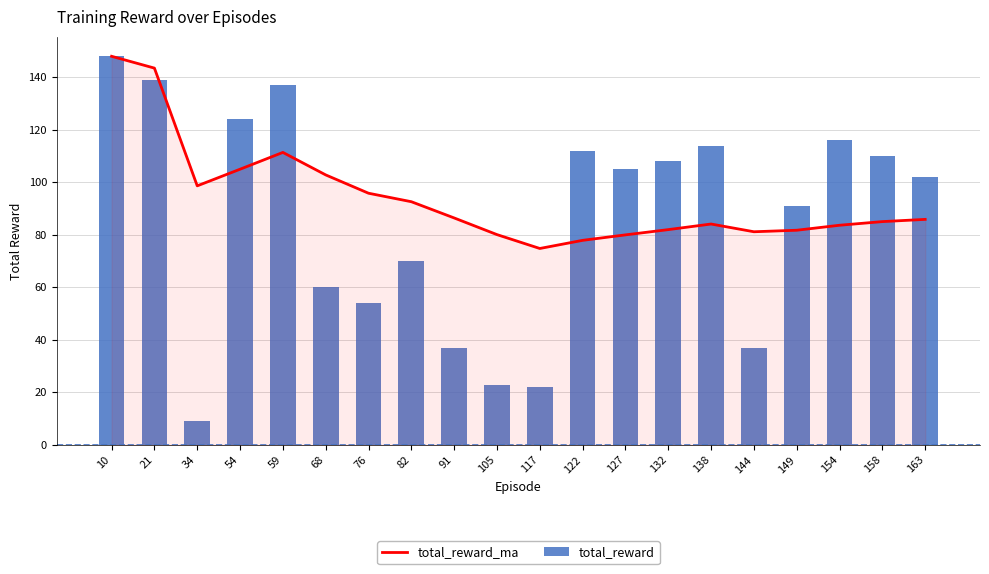

Which category has the lowest value across all series?

34